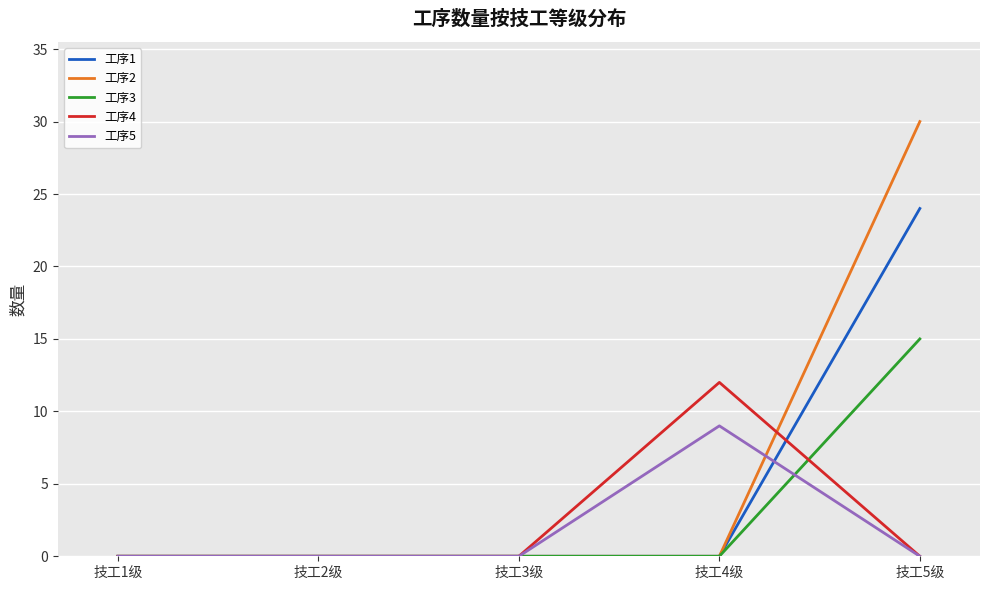

Rank the series by their maximum value, from lowest to highest.

工序5, 工序4, 工序3, 工序1, 工序2